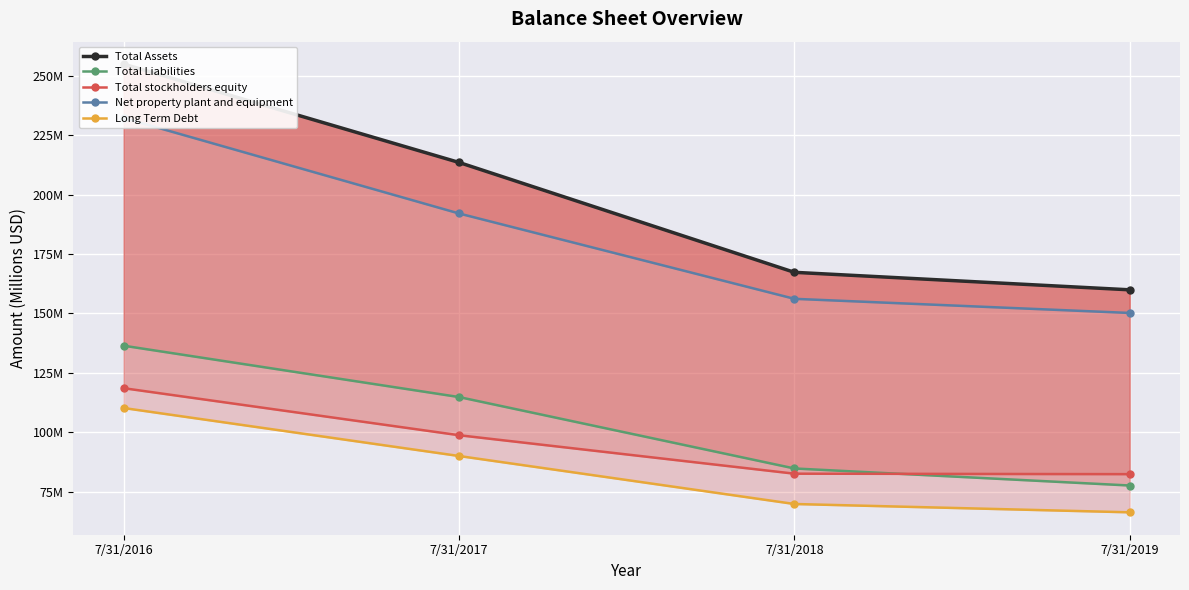

What is the approximate value of Total Assets at 7/31/2019?

159.9